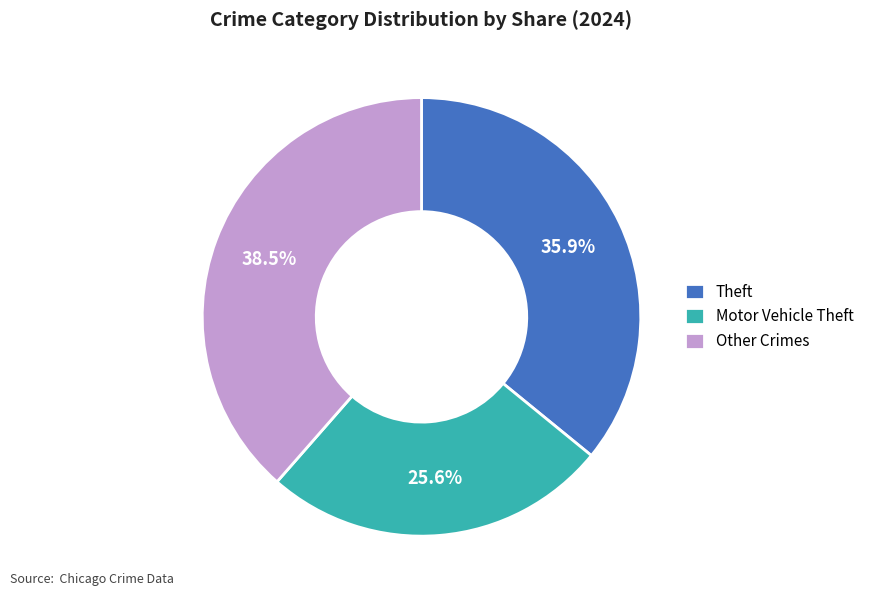

To the nearest percent, what portion does Theft represent?

36%